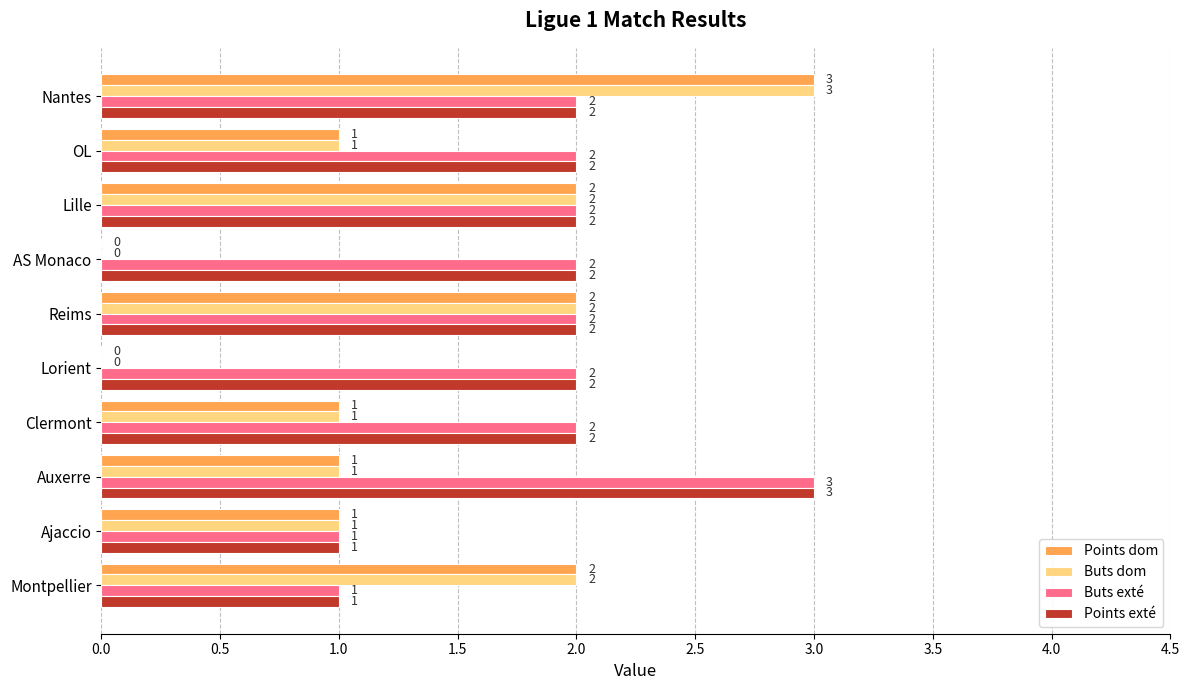

Is it true that Points dom equals -2 at AS Monaco?

False